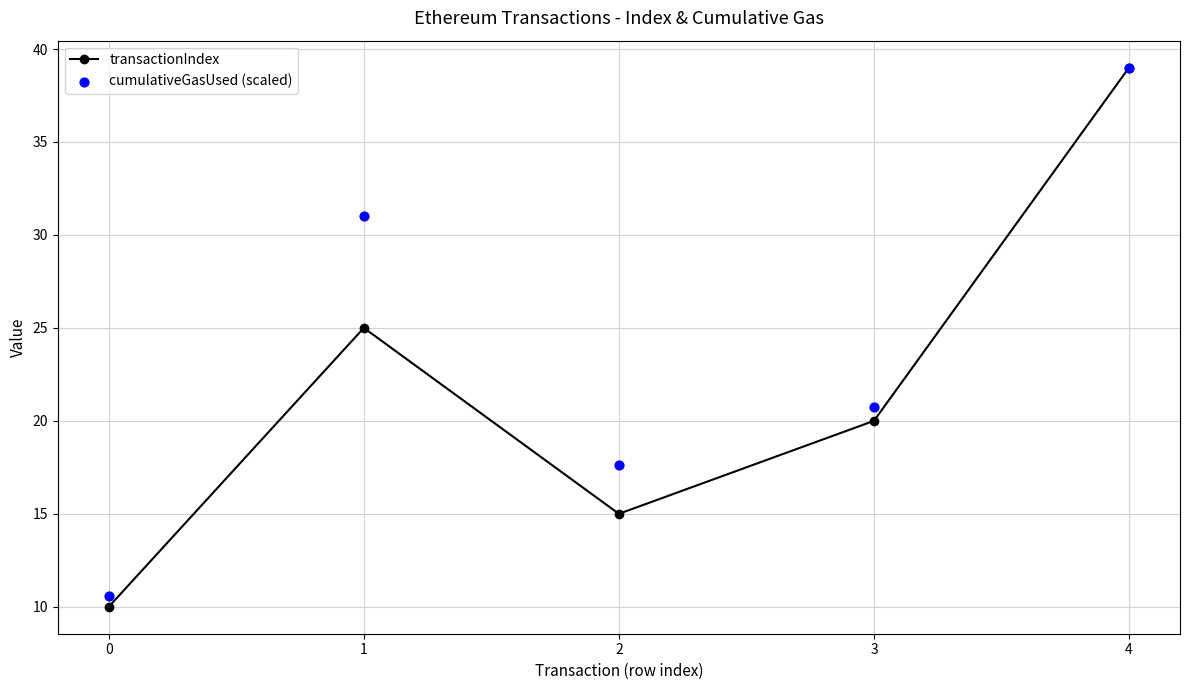

What are all the series names shown in the legend?

transactionIndex, cumulativeGasUsed (scaled)